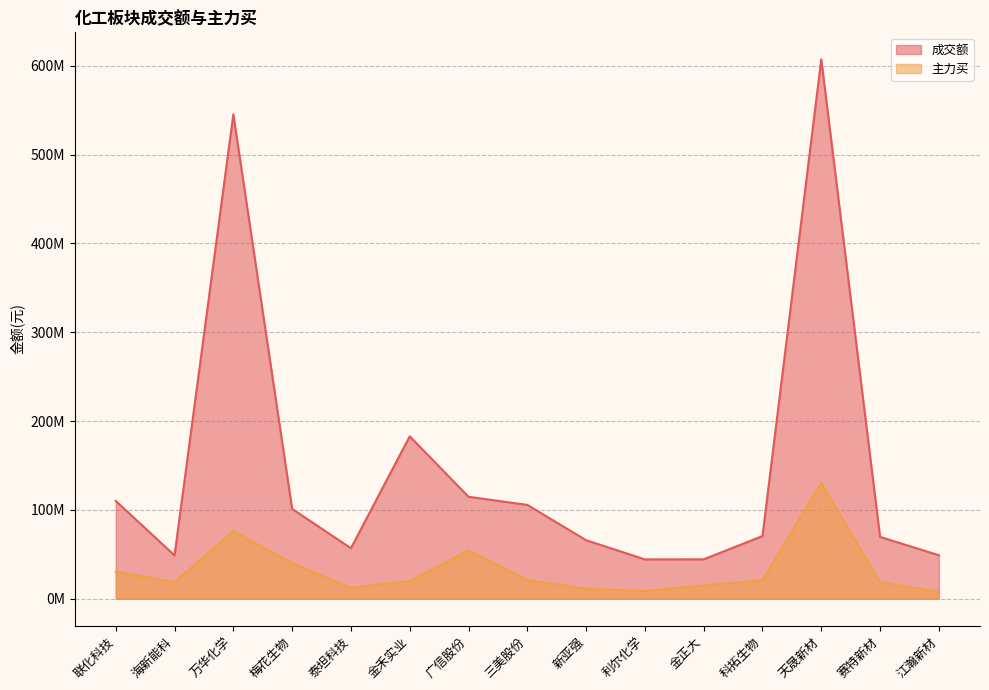

Is the value of 成交额 at 梅花生物 greater than the value of 主力买 at 海新能科?

Yes